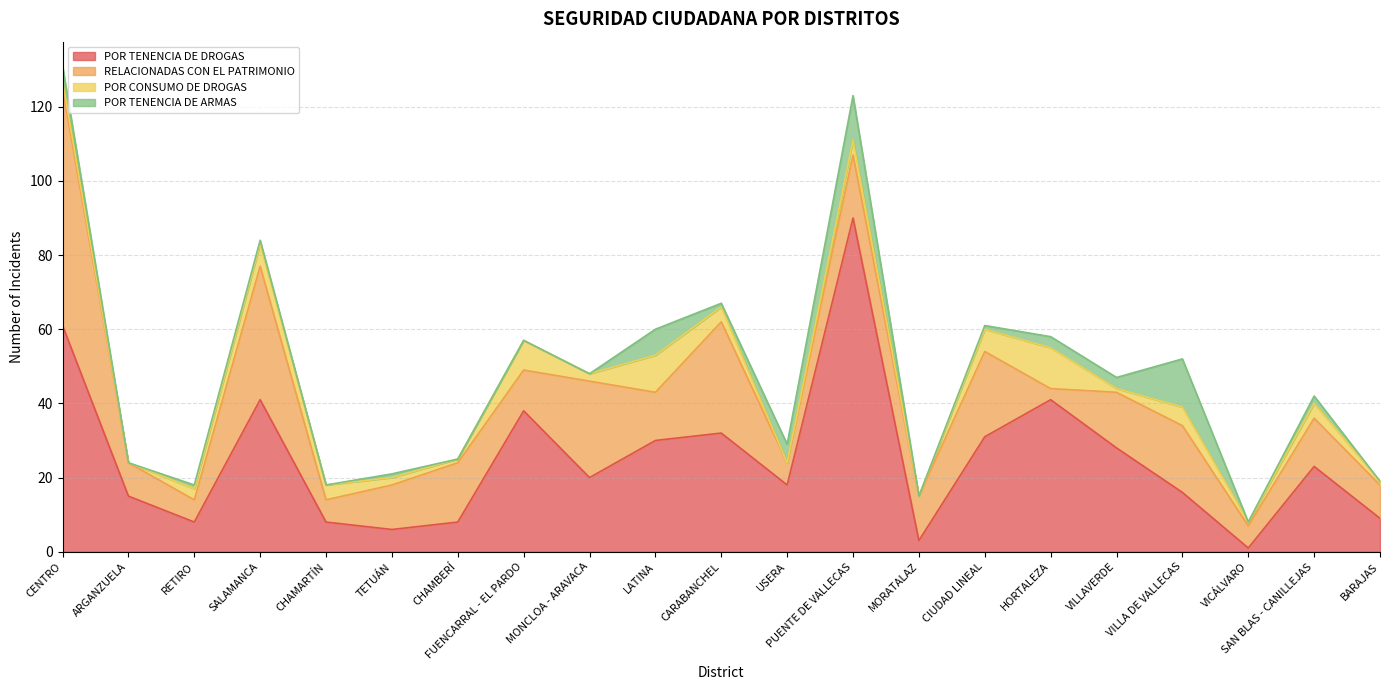

Does the chart have visible grid lines?

Yes